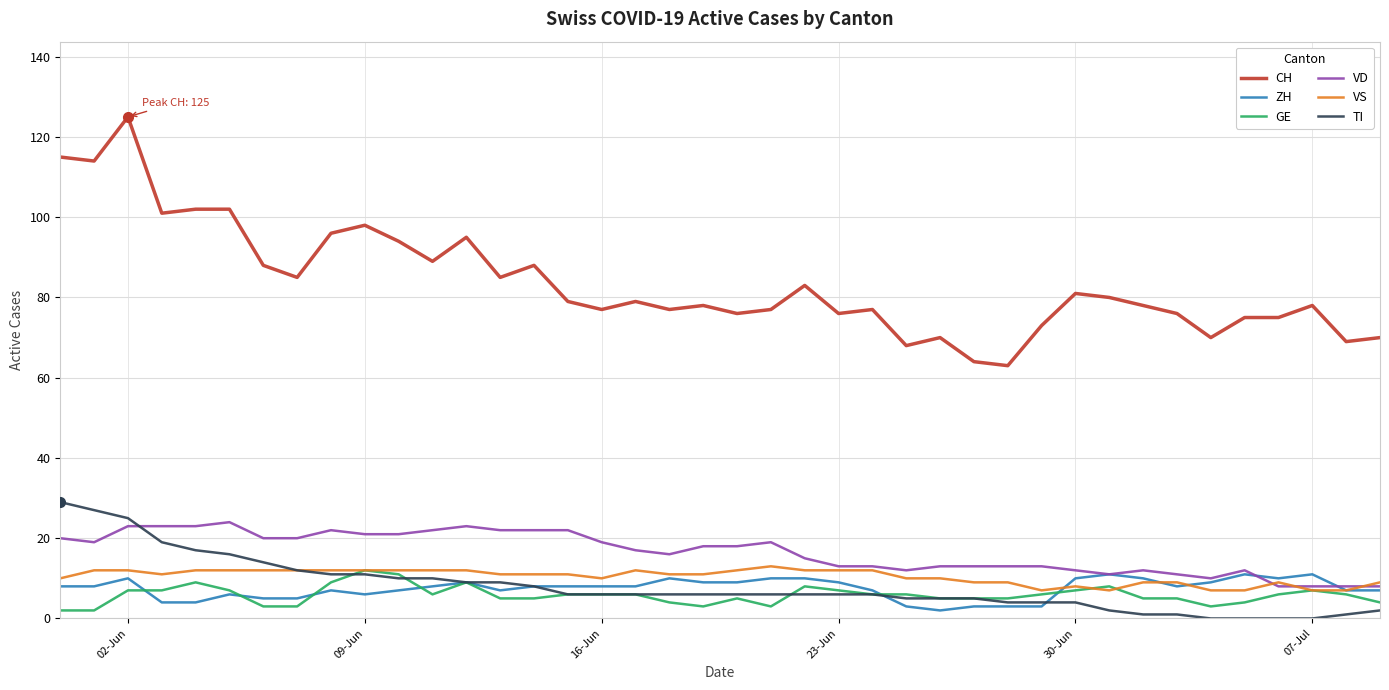

Which series has the largest total across all categories?

CH